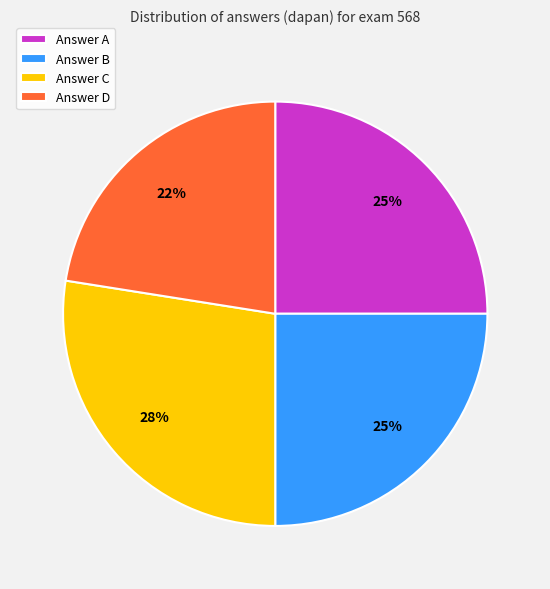

To the nearest percent, what is the average slice percentage?

25%